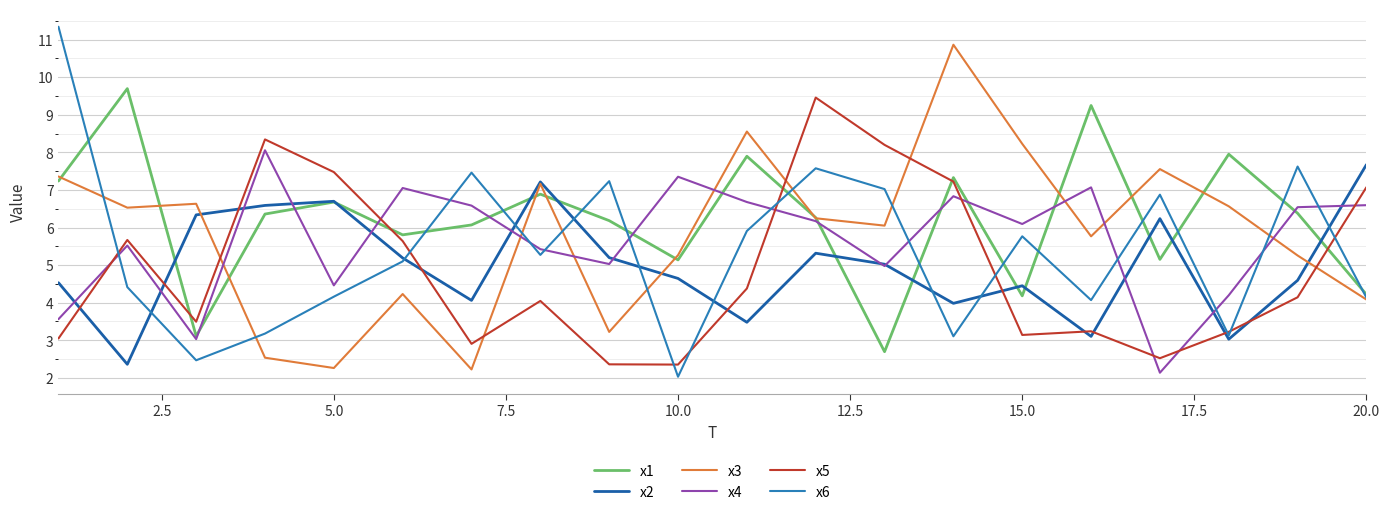

What is the minimum value for x4?

2.1